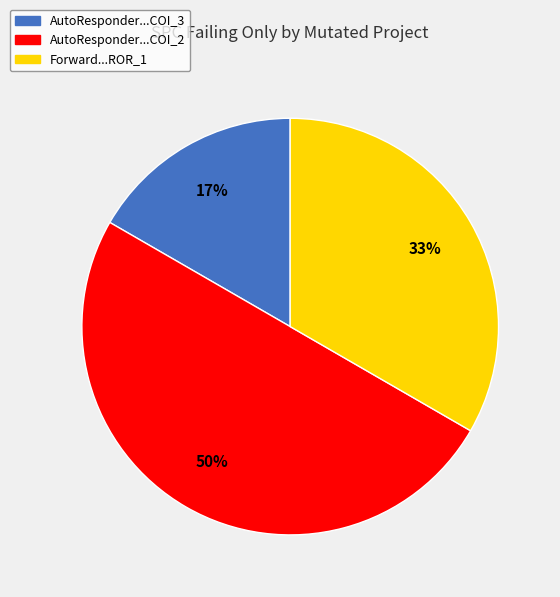

To the nearest percent, what is the difference between the largest and smallest slice percentages?

33%